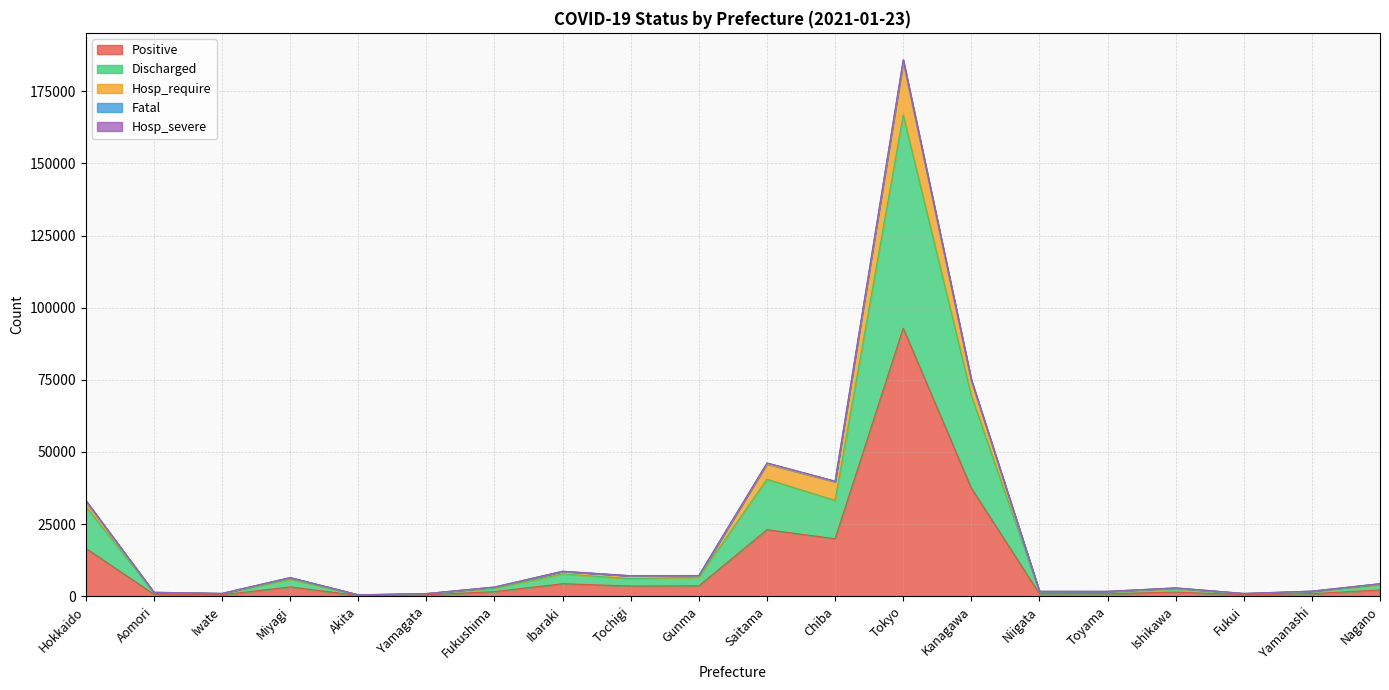

True or false: Fatal and Discharged intersect in this chart.

False